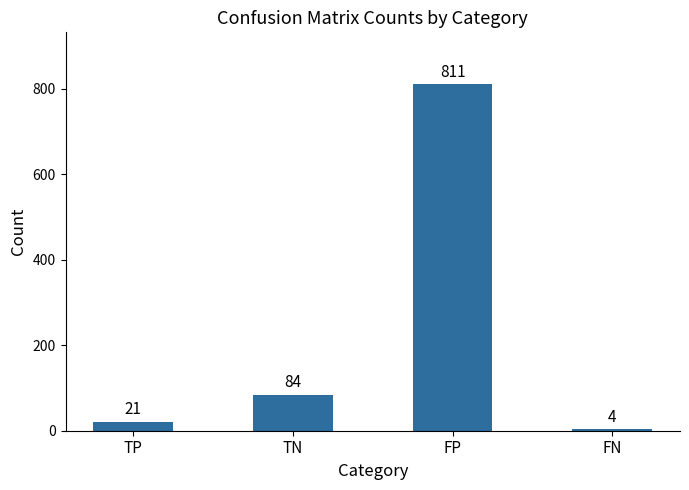

Reading left to right, what are all the values shown in this chart?

21	84	811	4